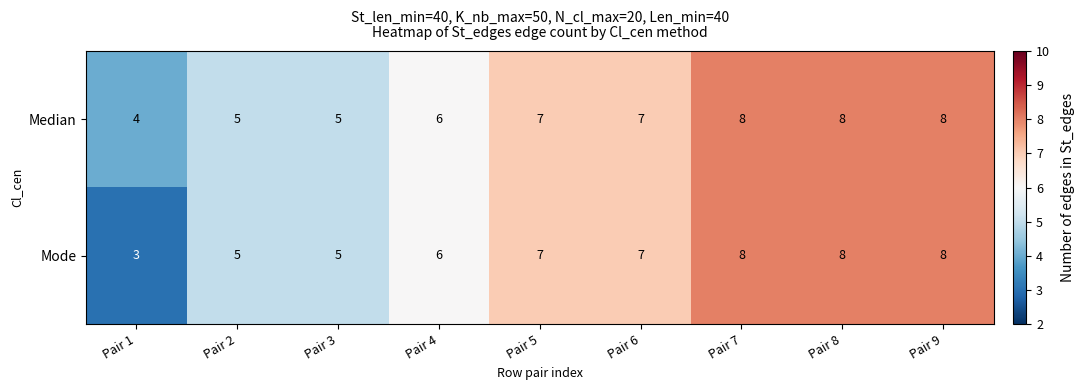

Reading left to right, extract all data points from this chart.

Median: 4	5	5	6	7	7	8	8	8
Mode: 3	5	5	6	7	7	8	8	8